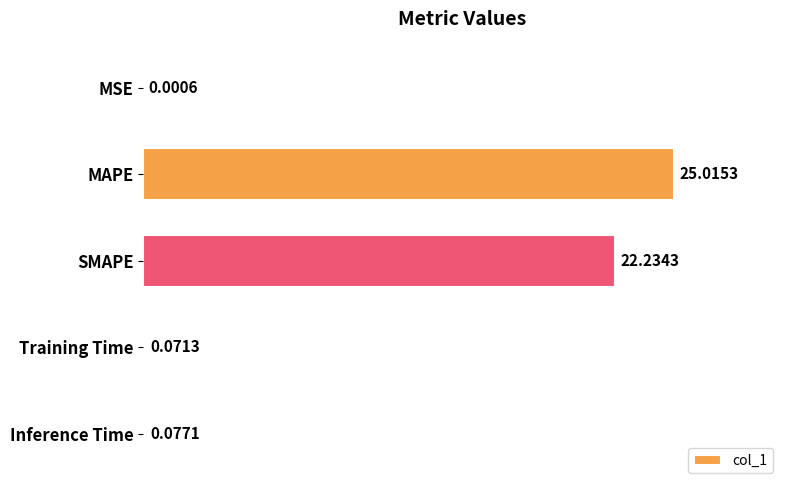

What is the sum of the values at MSE and SMAPE?

22.2